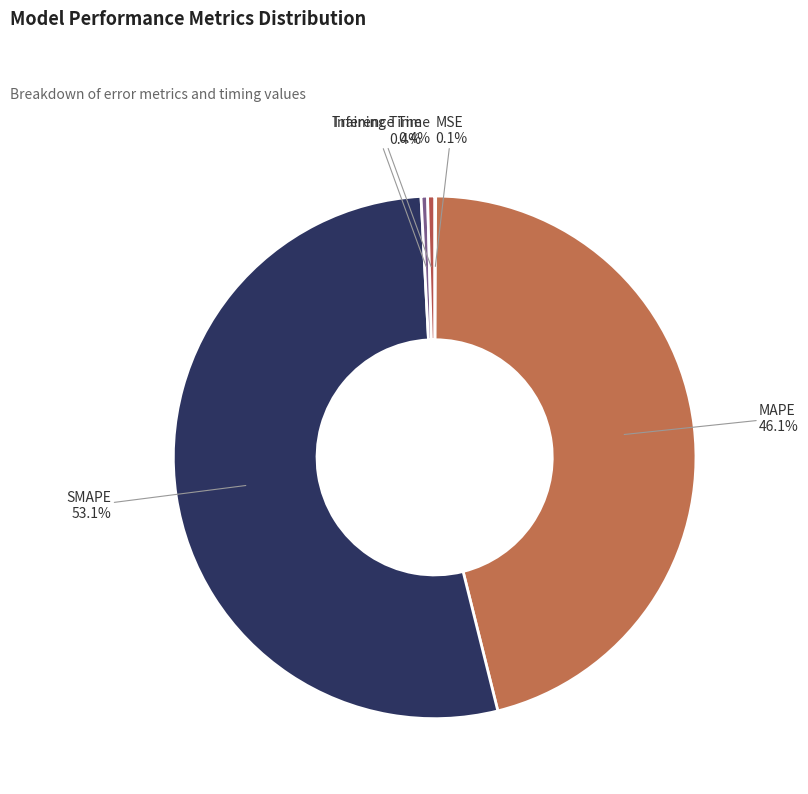

What percentage is NOT represented by MAPE?

53.9%